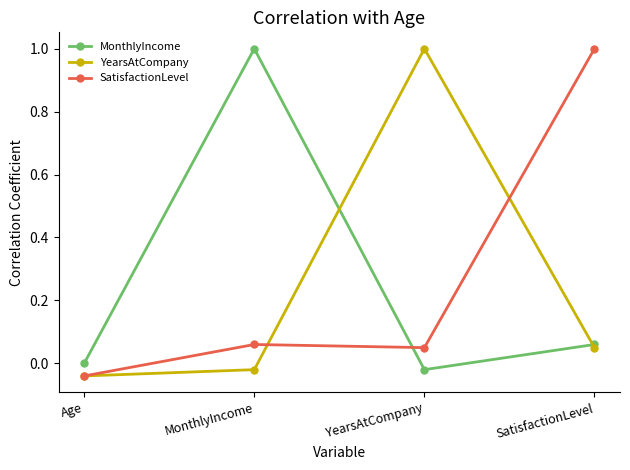

How many categories are shown in the chart?

4